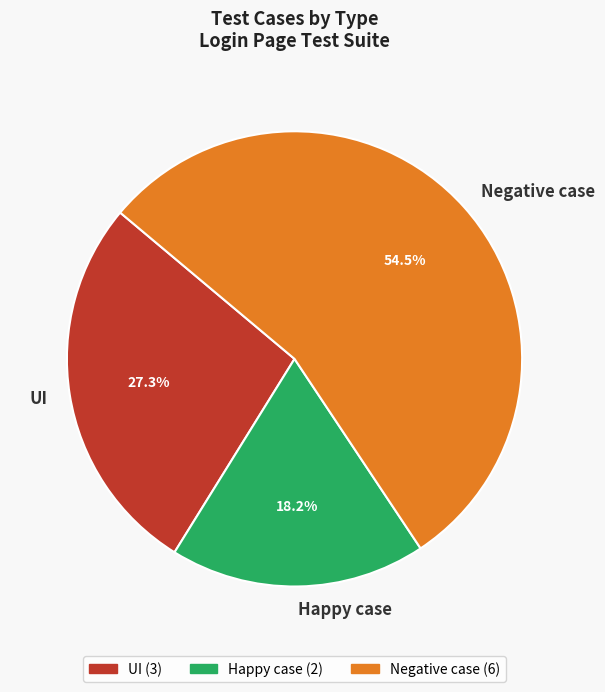

How many slices are in this pie chart?

3